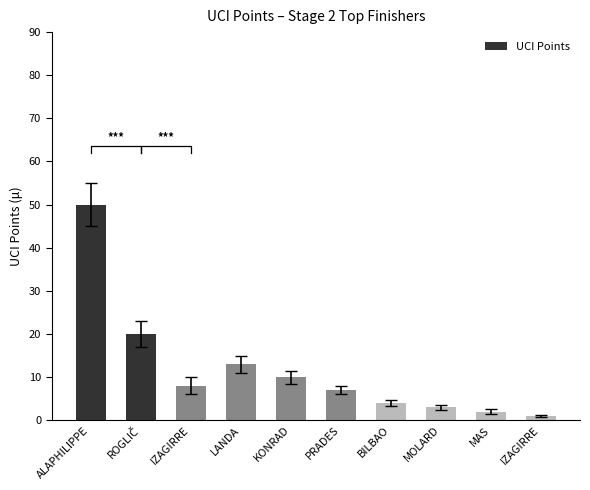

Between PRADES and ALAPHILIPPE, which is larger?

ALAPHILIPPE